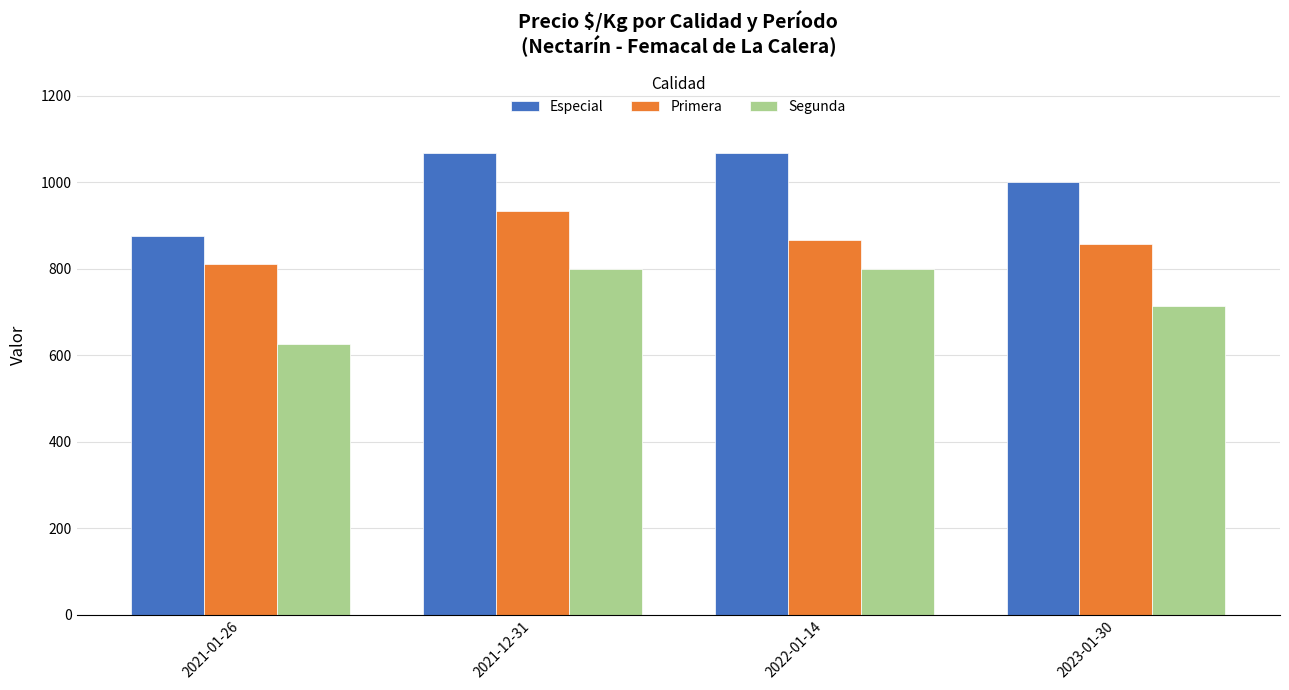

What is the maximum value shown in the chart?

1067